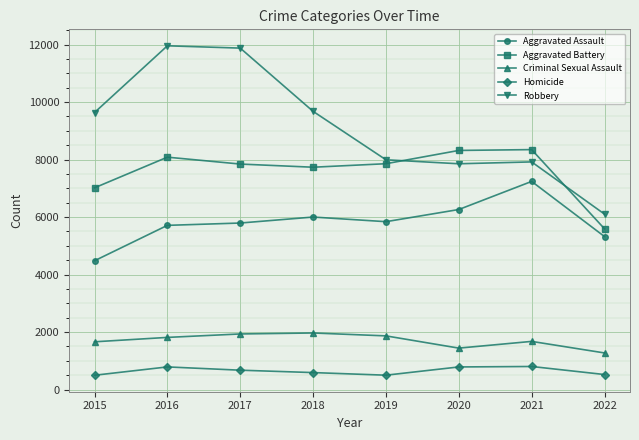

What is the value of the Aggravated Assault point at the 8th from the left?

5322